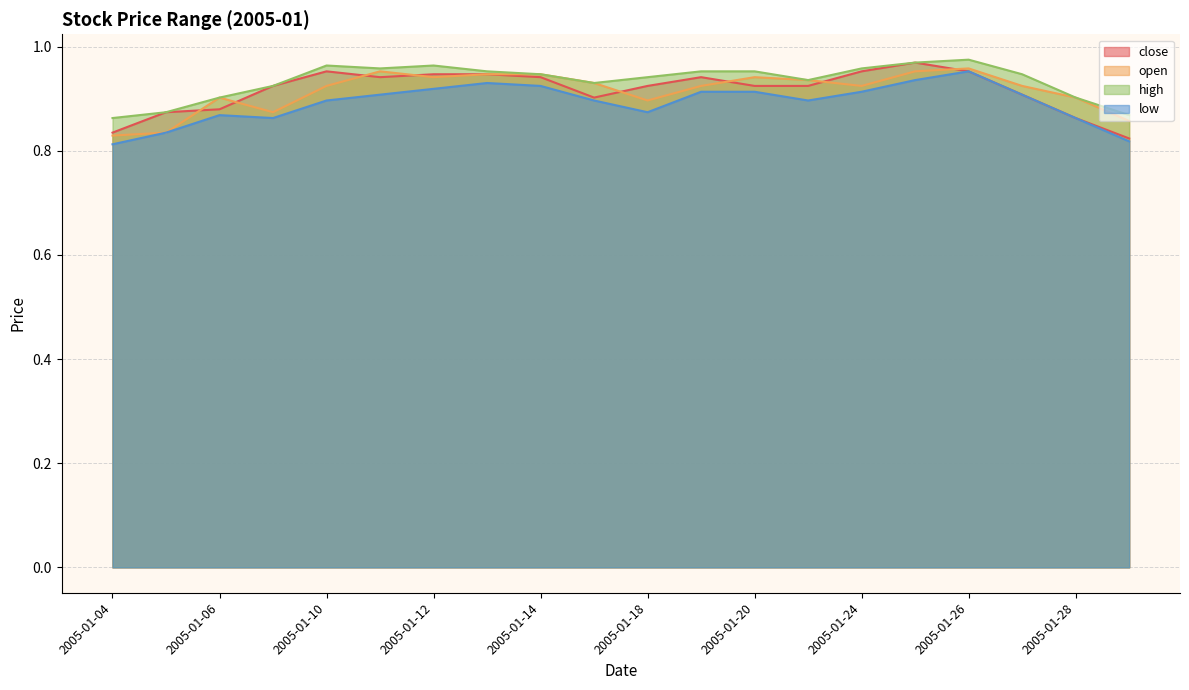

What are all the series names shown in the legend?

close, open, high, low